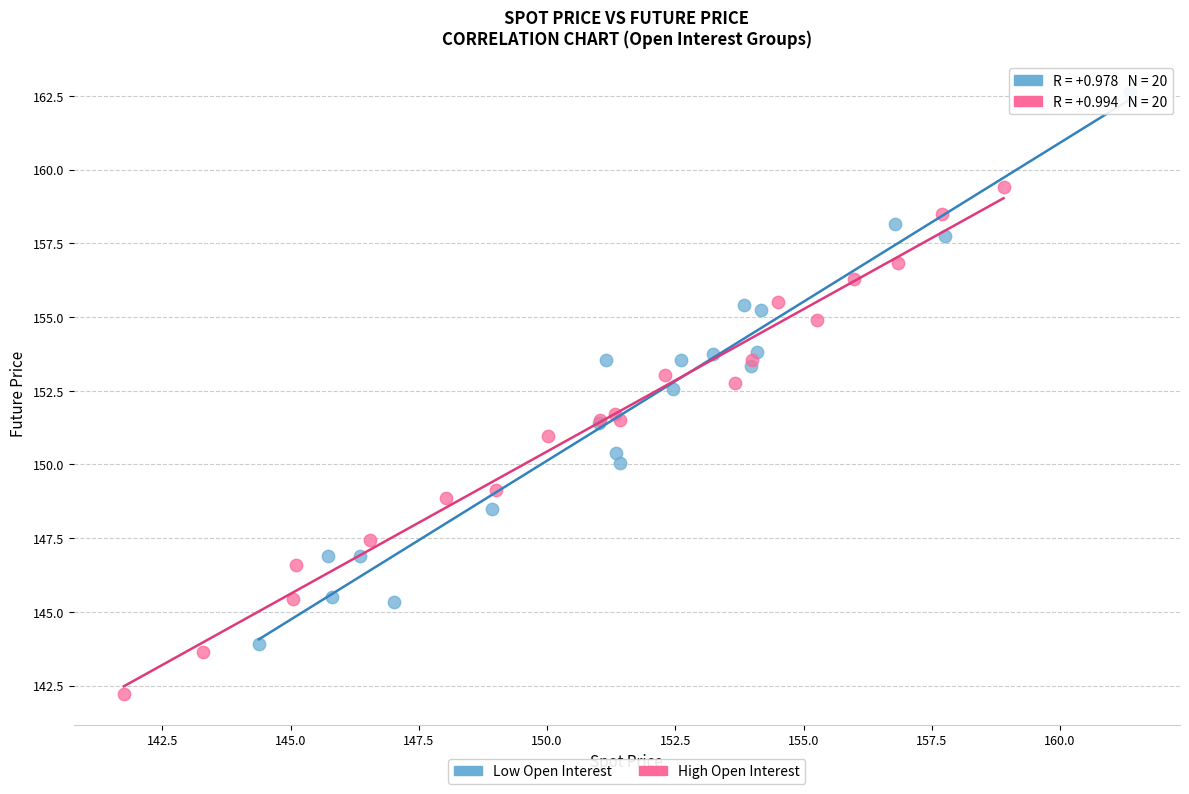

Which series contains the highest Y value?

Low Open Interest